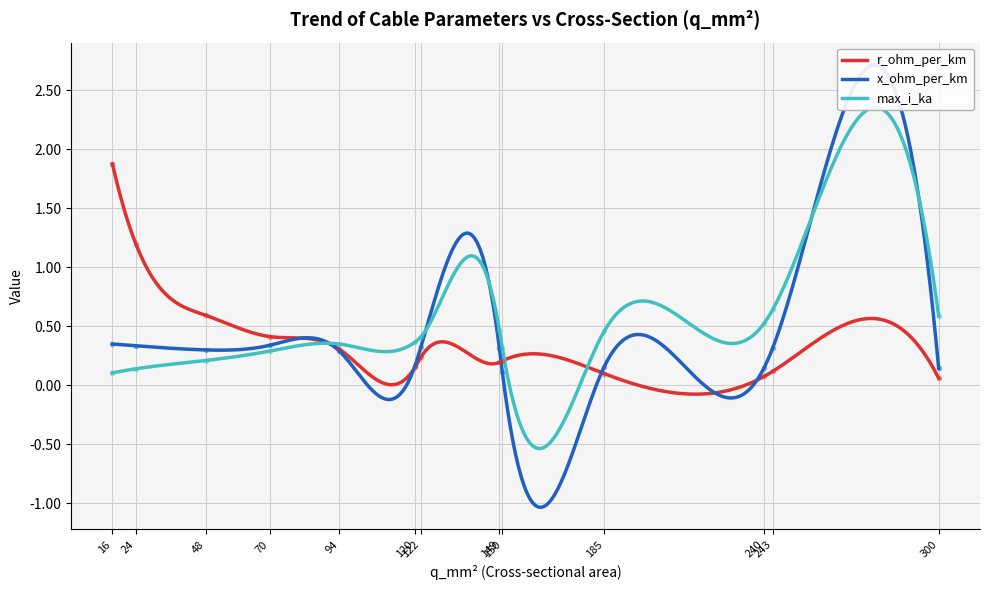

At which label does x_ohm_per_km reach its peak?

16